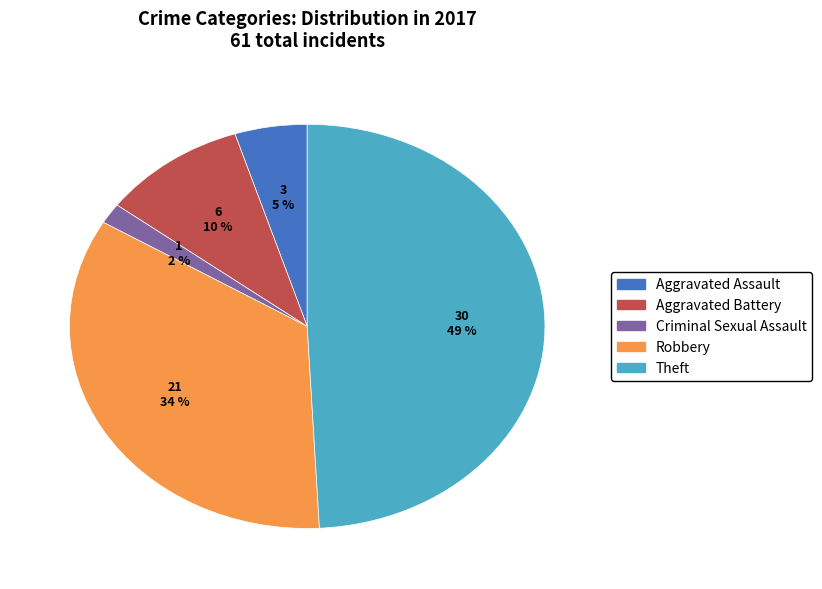

Is there any slice that represents more than half of the pie?

No